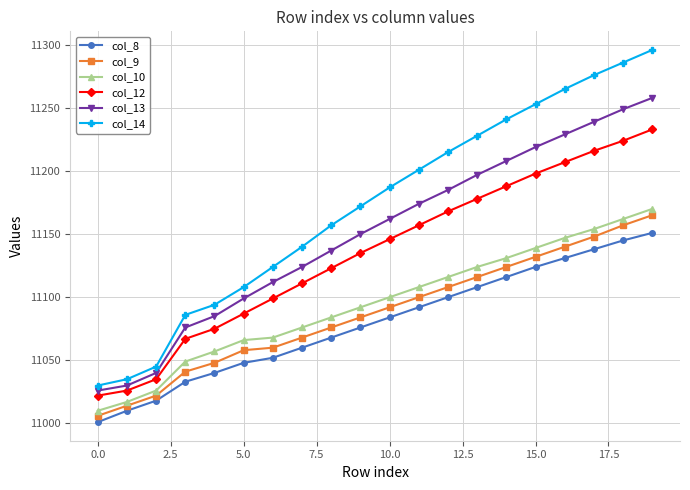

What is the value of the col_13 point at the 8th from the left?

11124